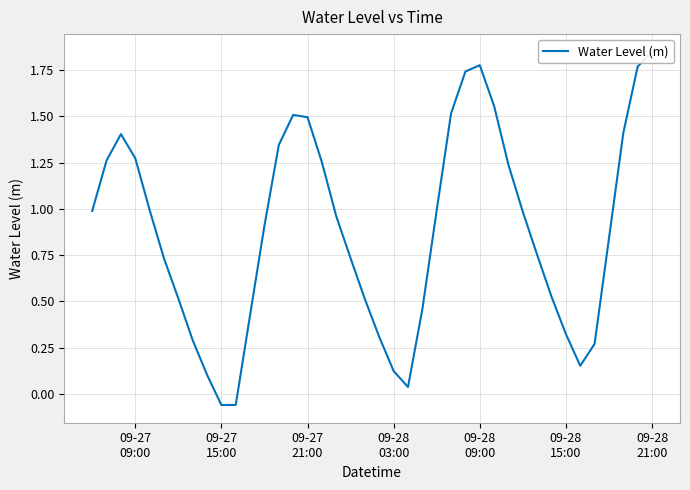

Reading left to right, what are all the values shown in this chart?

1.0	1.3	1.4	1.3	1.0	0.7	0.5	0.3	0.1	-0.1	-0.1	0.4	0.9	1.3	1.5	1.5	1.3	1.0	0.7	0.5	0.3	0.1	0.0	0.5	1.0	1.5	1.7	1.8	1.6	1.2	1.0	0.8	0.5	0.3	0.2	0.3	0.8	1.4	1.8	1.8